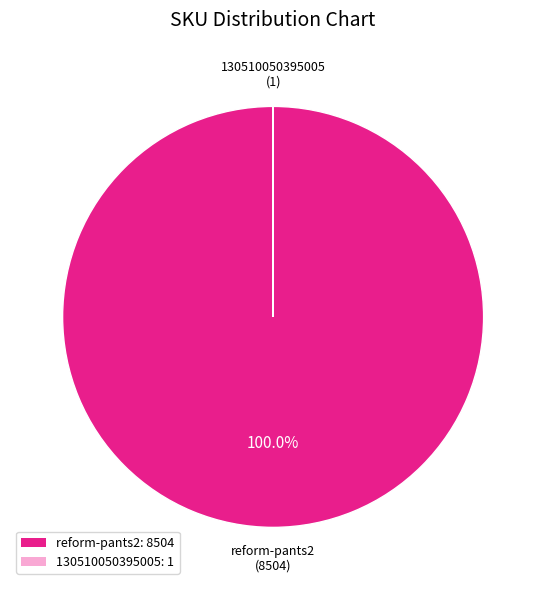

Which slice is the largest?

reform-pants2